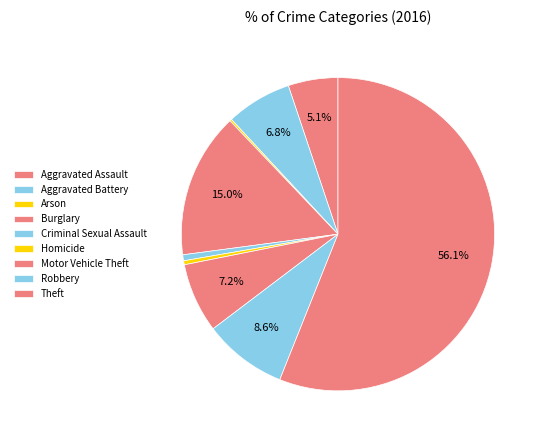

Is the sum of Arson and Burglary greater than half?

No